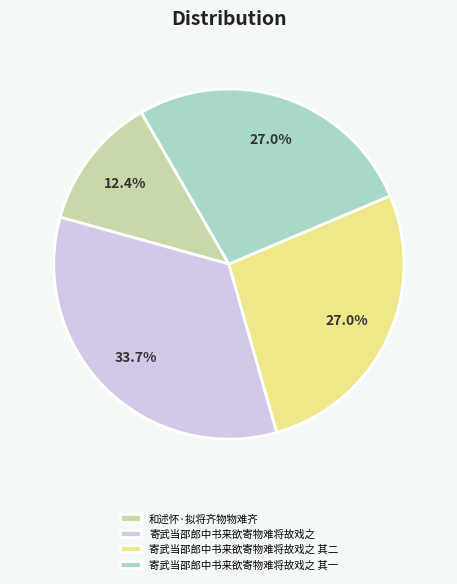

What percentage is the 和述怀·拟将齐物物难齐 slice, to the nearest percent?

12%